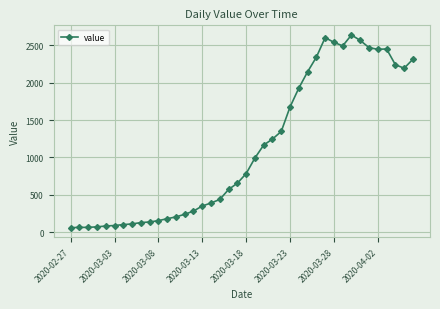

What is the value of the 32nd point from the left?

2492